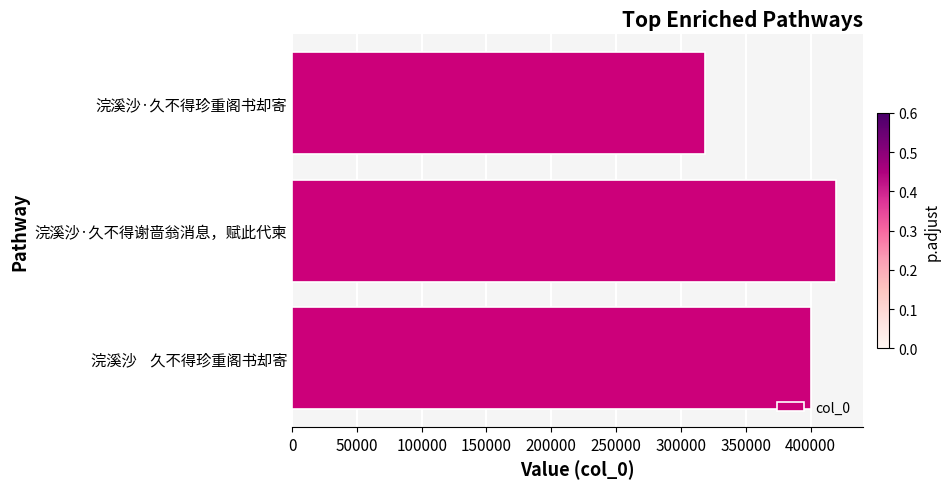

Between 浣溪沙    久不得珍重阁书却寄 and 浣溪沙·久不得珍重阁书却寄, which is larger?

浣溪沙    久不得珍重阁书却寄